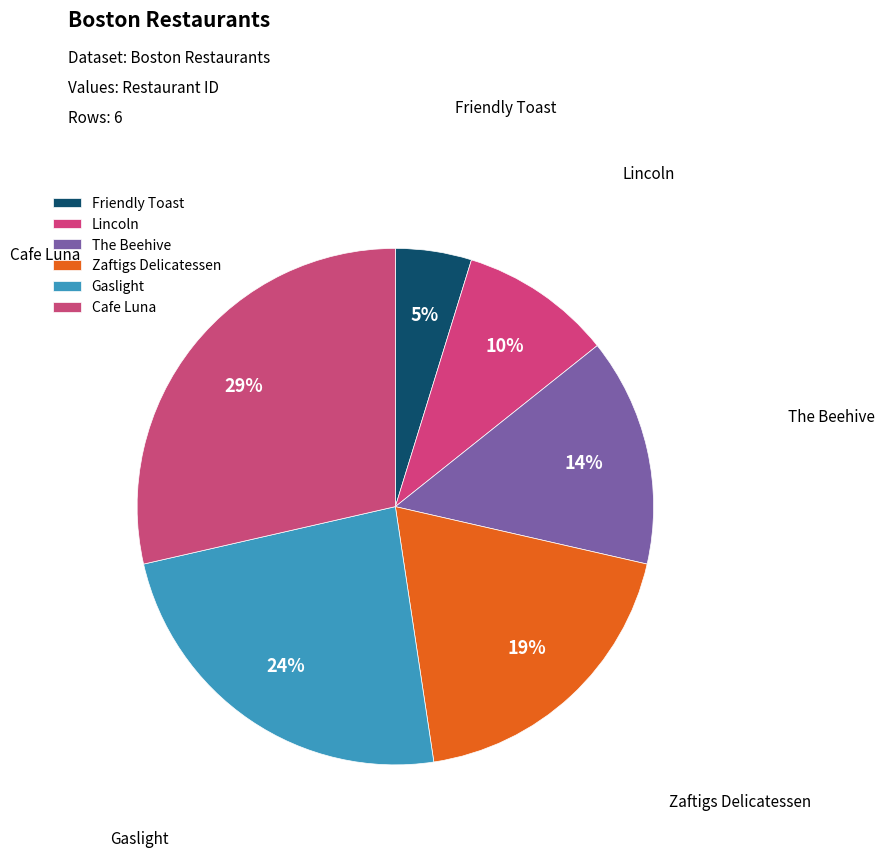

To the nearest percent, what is the difference between the largest and smallest slice percentages?

24%